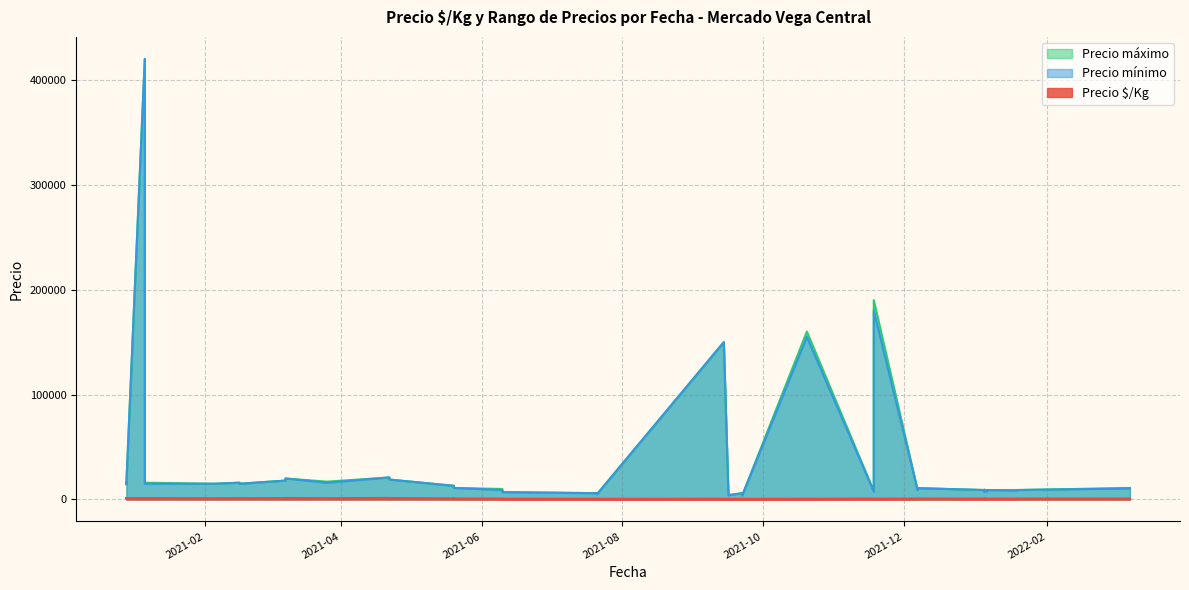

Is it true that Precio máximo equals 1842 at 2021-09-16?

False